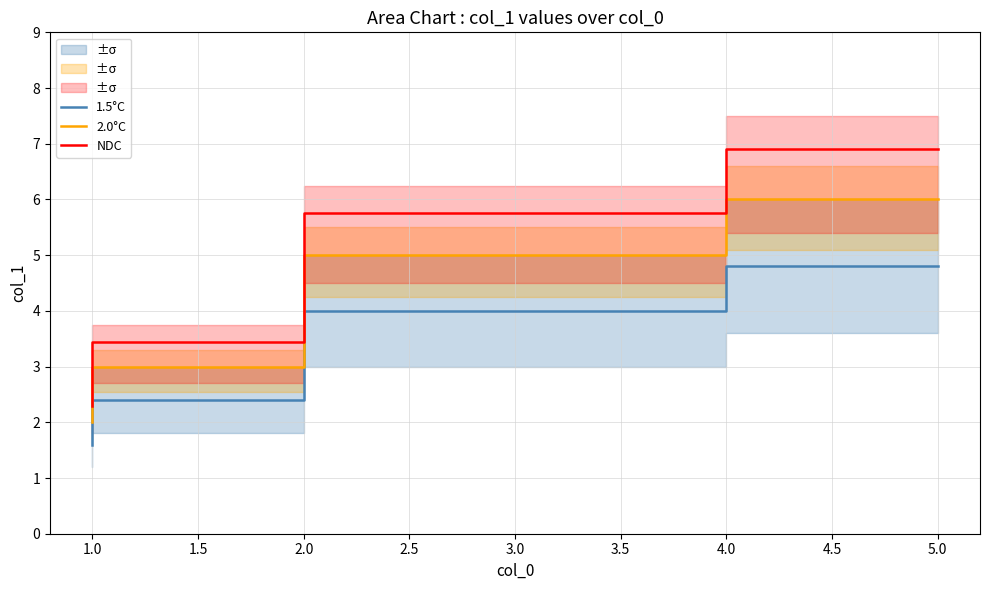

Which series has the largest total across all categories?

NDC